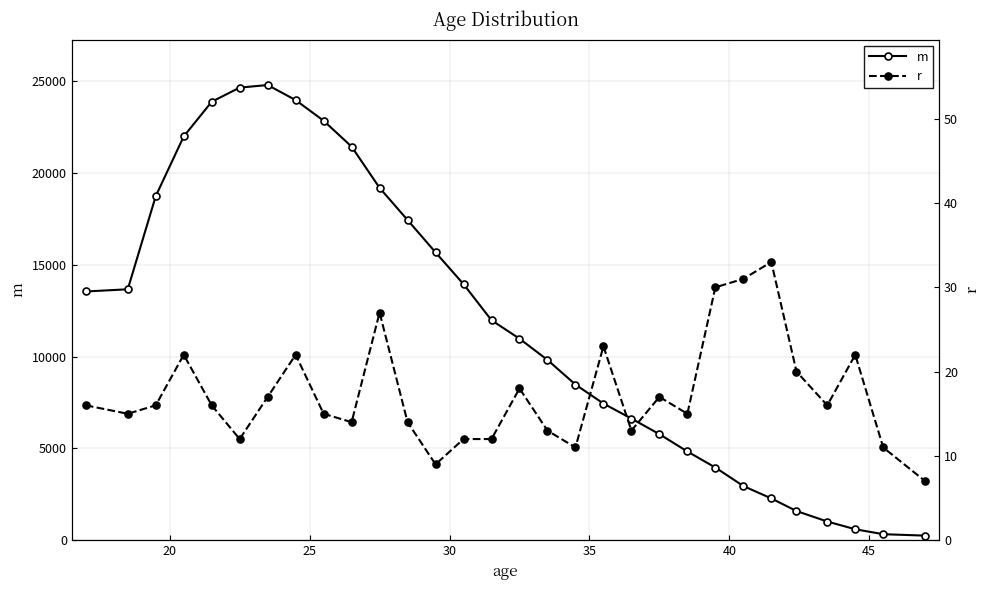

What is the highest value of the m series?

24807